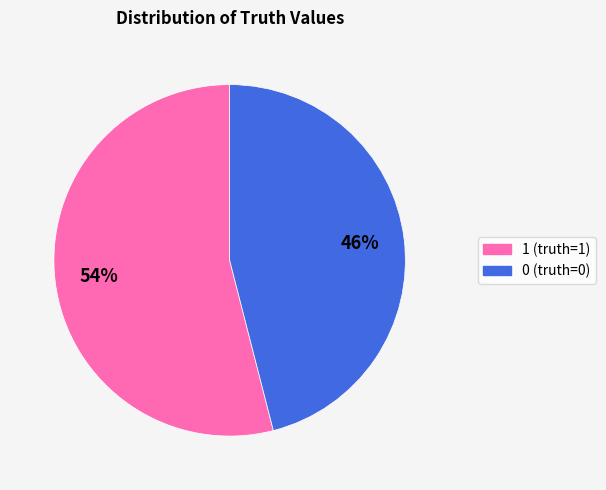

Is 1 the majority of the pie?

Yes